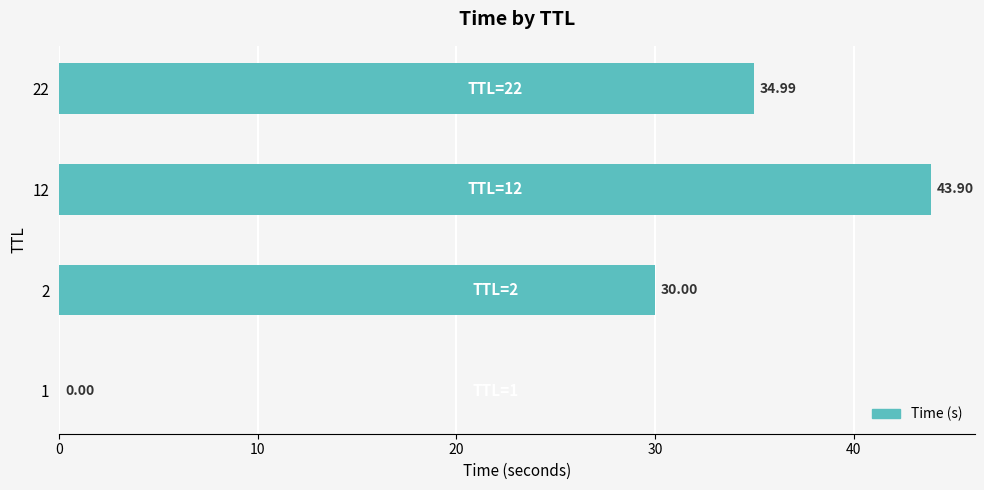

What is the sum of the values at 12 and 1?

43.9